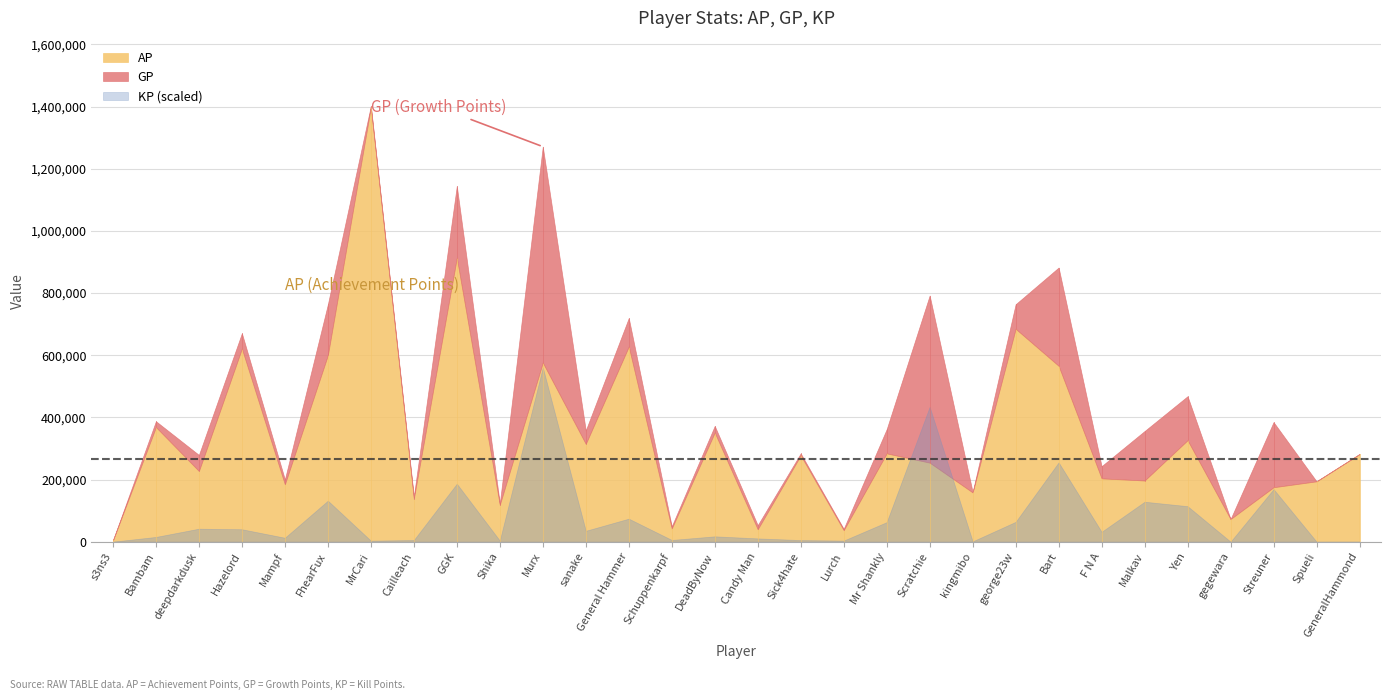

True or false: AP and GP intersect in this chart.

False